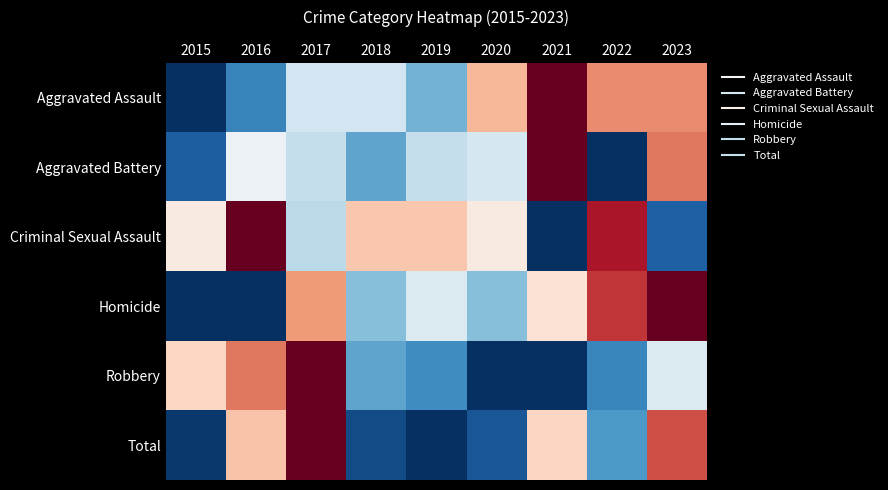

How many distinct data groups are displayed?

6